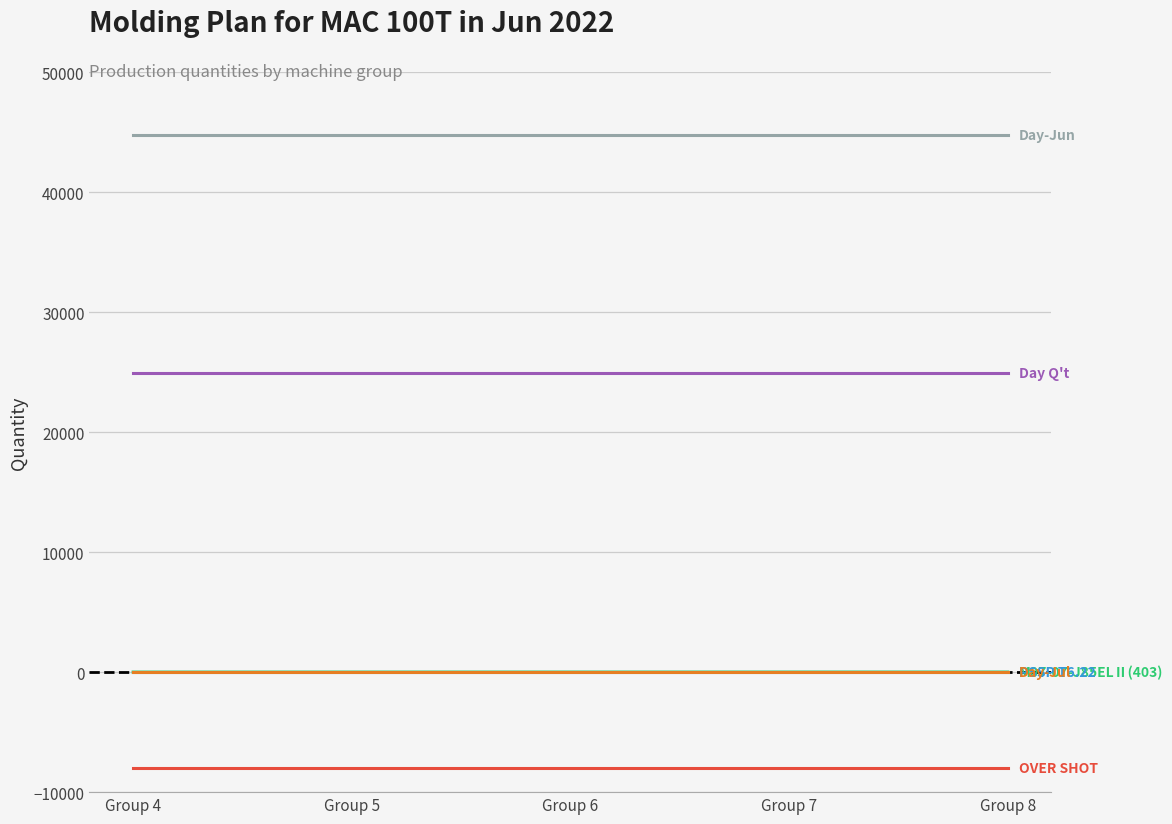

Reading right to left, extract all data points from this chart.

M07-07-J85ELⅡ(403): 8	7	6	5	4
Day Q't: 24900	24900	24900	24900	24900
OVER SHOT: -8000	-8000	-8000	-8000	-8000
PSSP T6.22: 0	0	0	0	0
Day-Jun: 44757	44757	44757	44757	44757
Day-Jul: 0	0	0	0	0